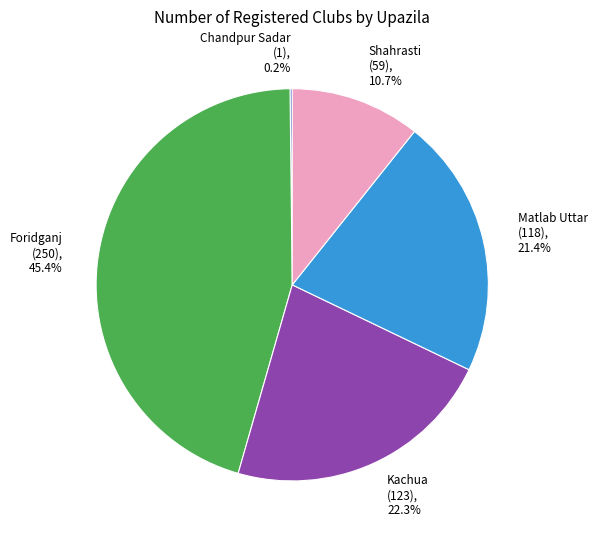

Combined, what portion of the pie is Shahrasti (59), 10.7% and Kachua (123), 22.3%?

33.0%